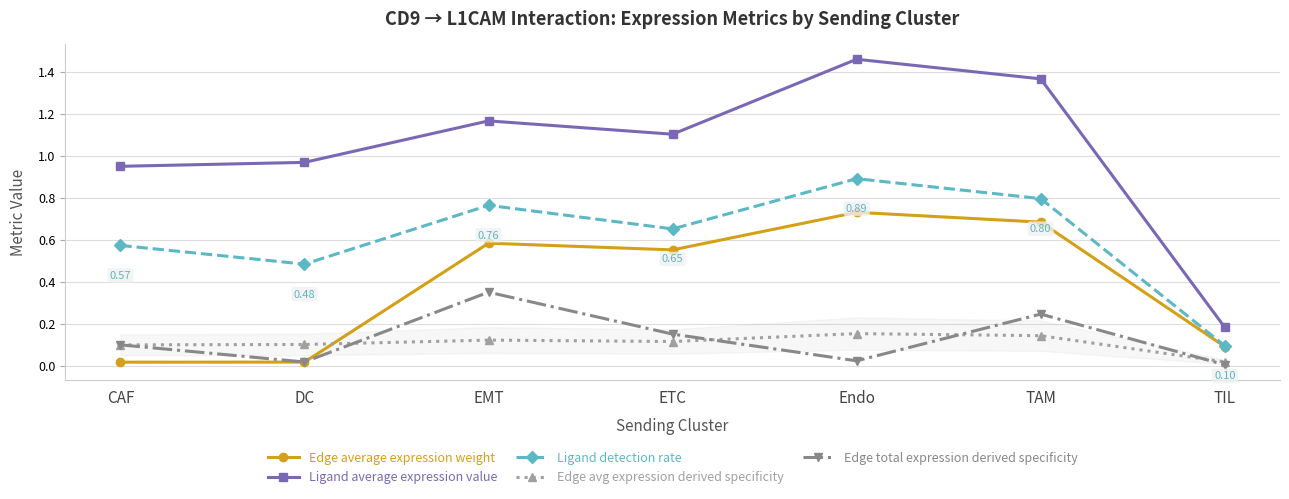

Between DC and Endo, which series saw the biggest shift?

Edge average expression weight